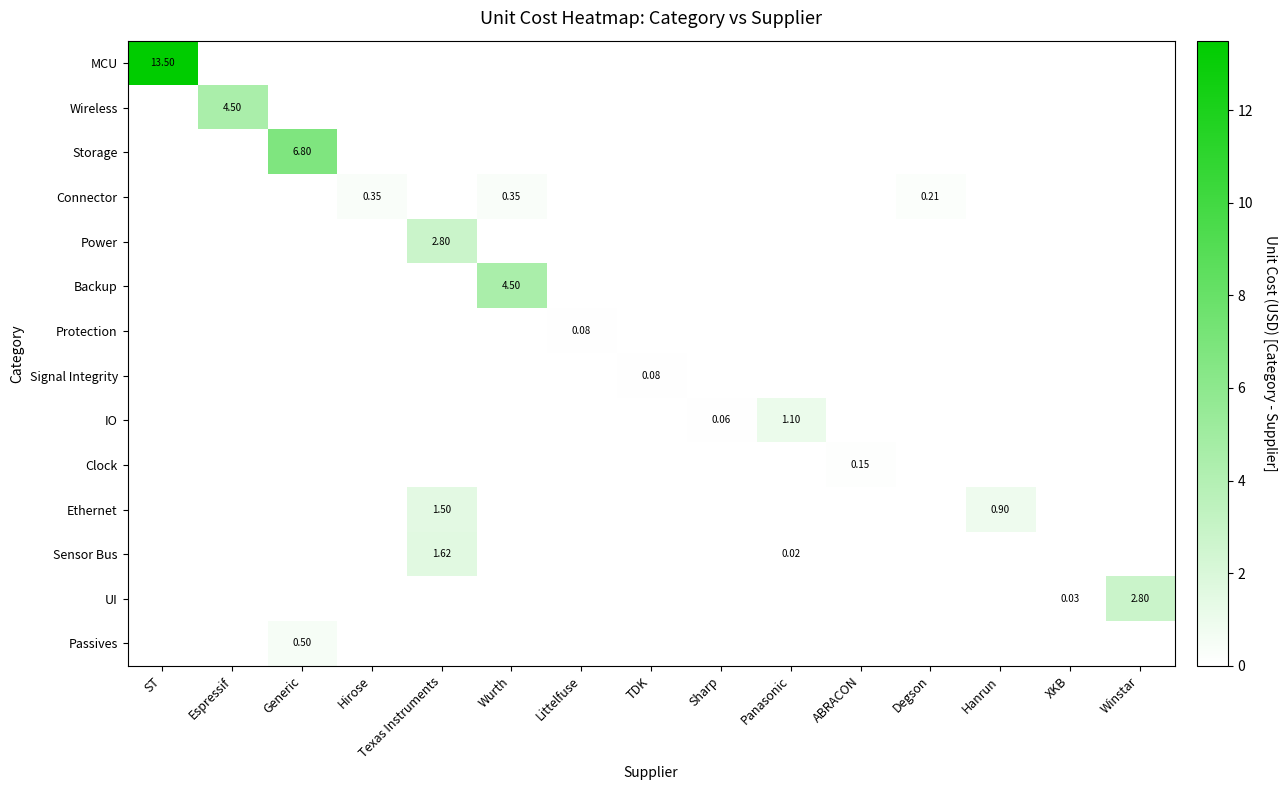

Which has a higher value, Winstar or Espressif?

Espressif